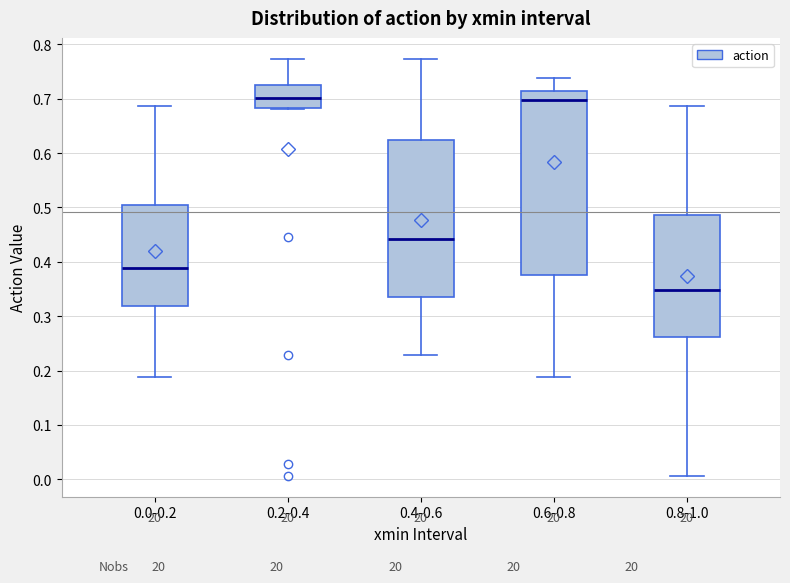

Where does the median line of the box for 0.0-0.2 sit on the y-axis? The values are not printed on the chart, so give them approximately, as read against the axis.

0.39